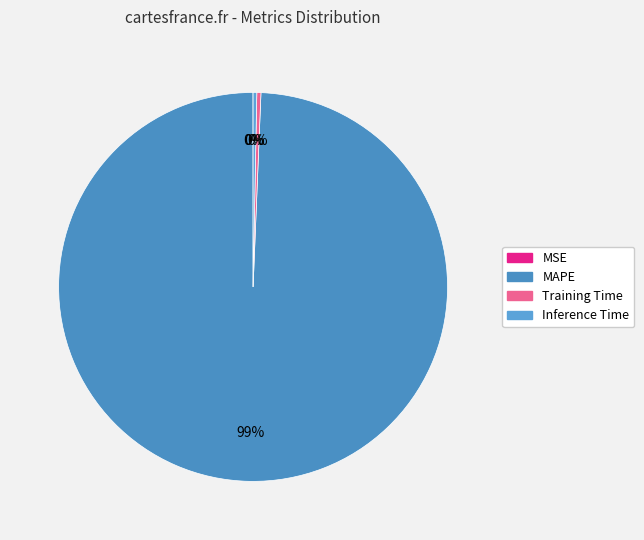

To the nearest percent, what is the combined percentage of MAPE and MSE?

99%